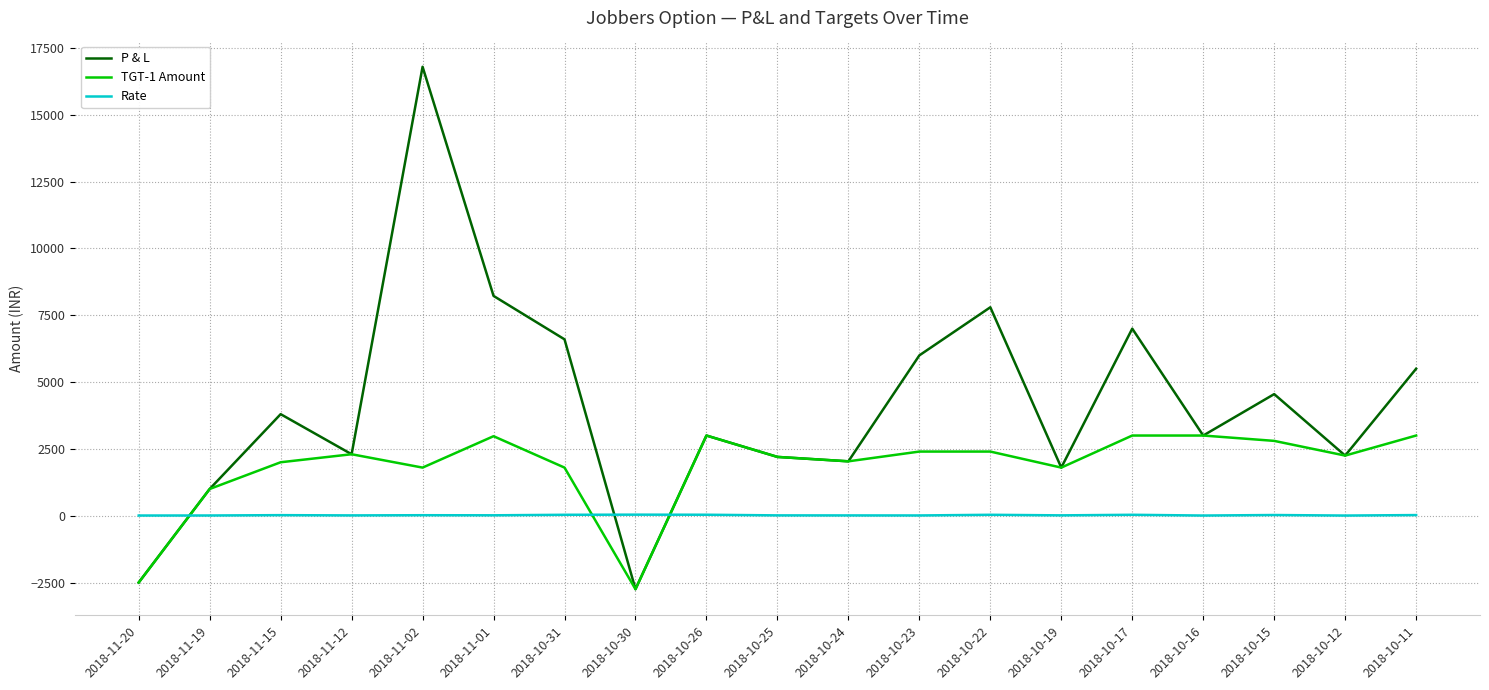

What is the difference between the maximum and second lowest values in the TGT-1 Amount series?

5500.0